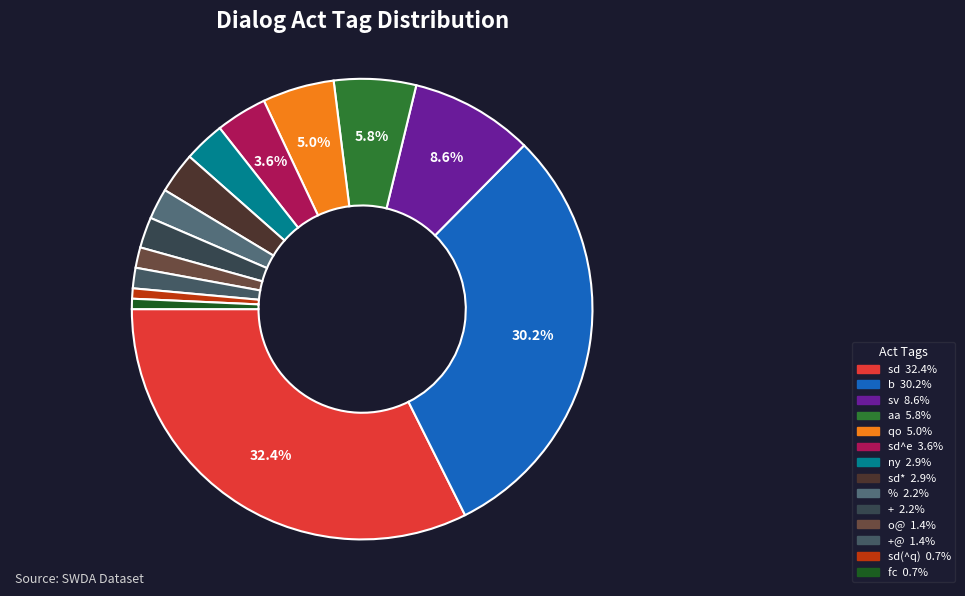

Rank the categories by value from highest to lowest.

sd, b, sv, aa, qo, sd^e, ny, sd*, %, +, o@, +@, sd(^q), fc